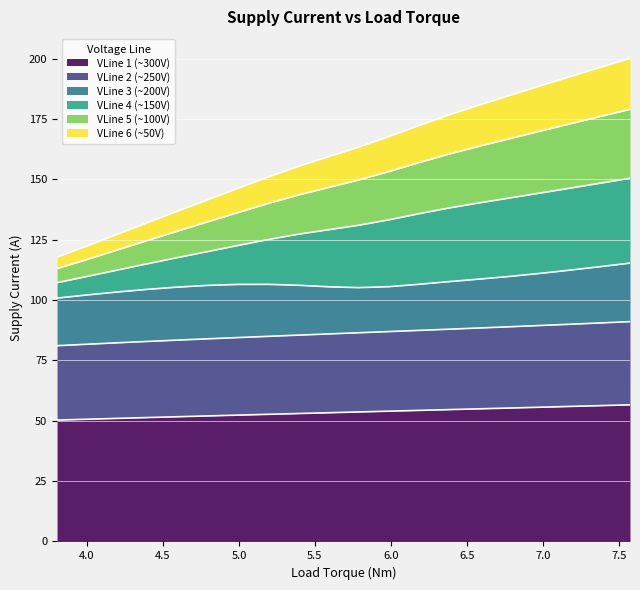

What is the highest value of the VLine 1 (~300V) series?

56.6